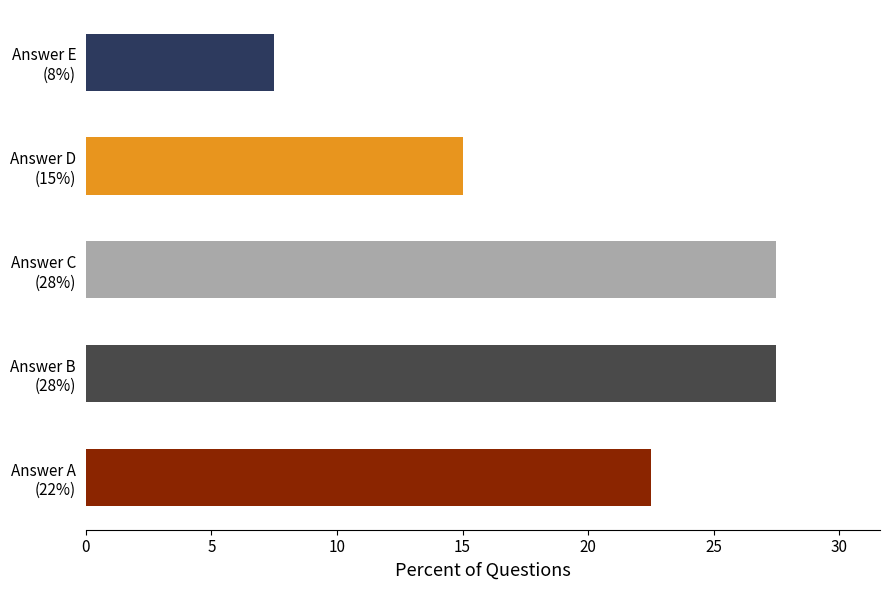

How many data points does each series have?

5